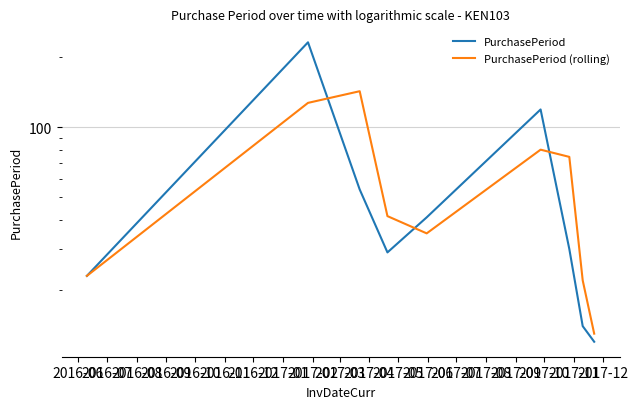

What is the difference between the maximum and minimum values in the PurchasePeriod series?

219.0